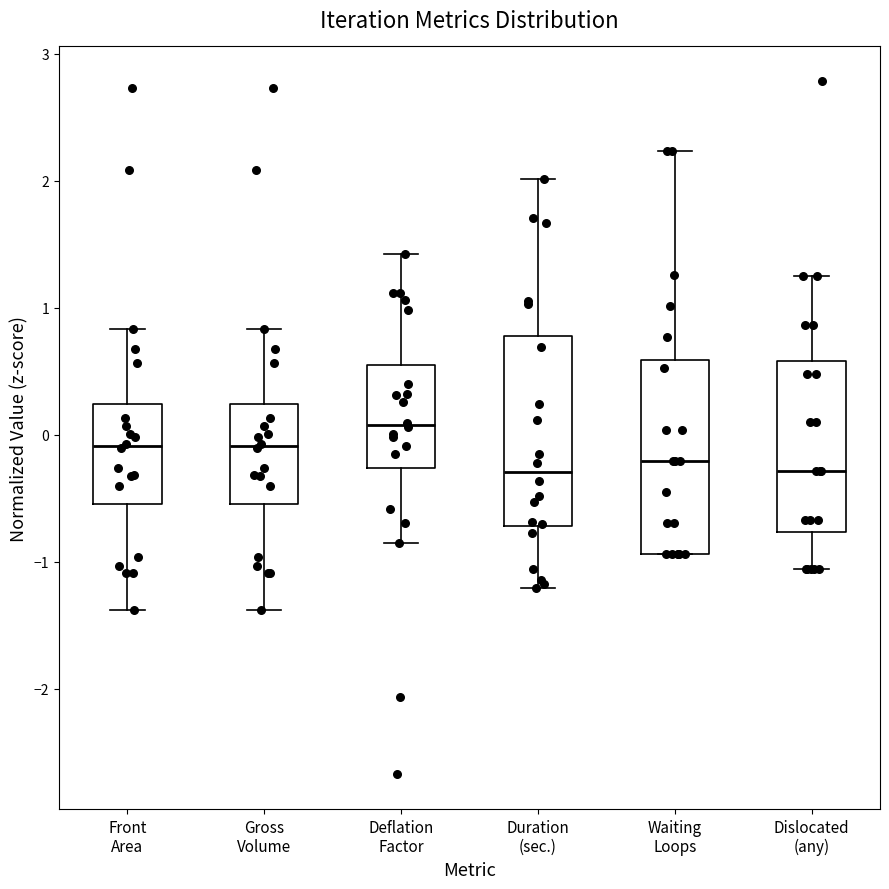

Reading left to right, transcribe this box plot: for each box, give where its median line is, the range the box spans, and where its two whiskers end, as read against the y-axis. The values are not printed on the chart, so give them approximately, as read against the axis.

Front Area: median -0.1, box -0.5 to 0.2, whiskers -1.4 to 0.8
Gross Volume: median -0.1, box -0.5 to 0.2, whiskers -1.4 to 0.8
Deflation Factor: median 0.1, box -0.3 to 0.5, whiskers -0.9 to 1.4
Duration (sec.): median -0.3, box -0.7 to 0.8, whiskers -1.2 to 2.0
Waiting Loops: median -0.2, box -0.9 to 0.6, whiskers -0.9 to 2.2
Dislocated (any): median -0.3, box -0.8 to 0.6, whiskers -1.1 to 1.2